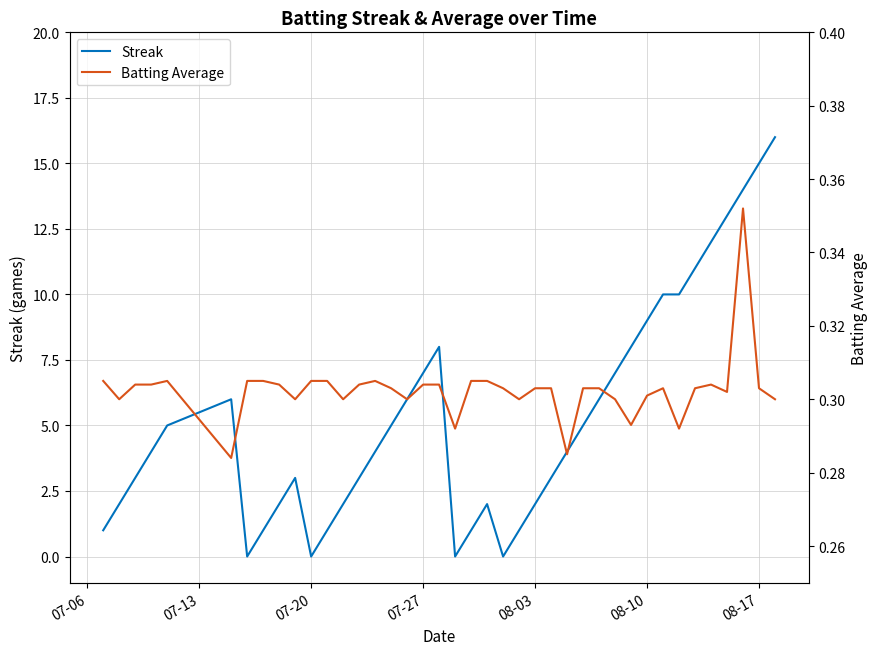

How many intersections are there between Batting Average and Streak?

8